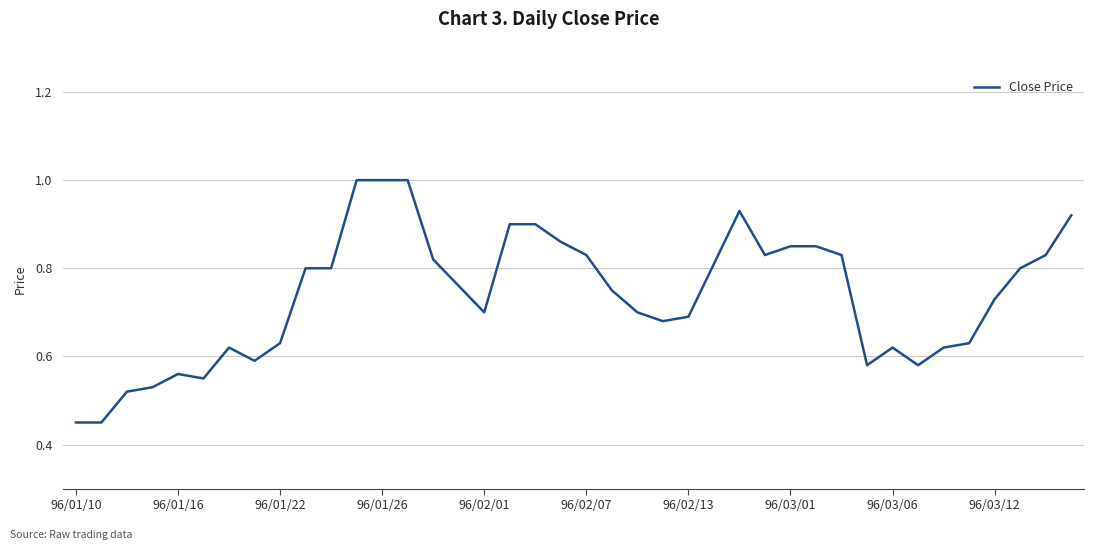

What is the maximum value shown in the chart?

1.0